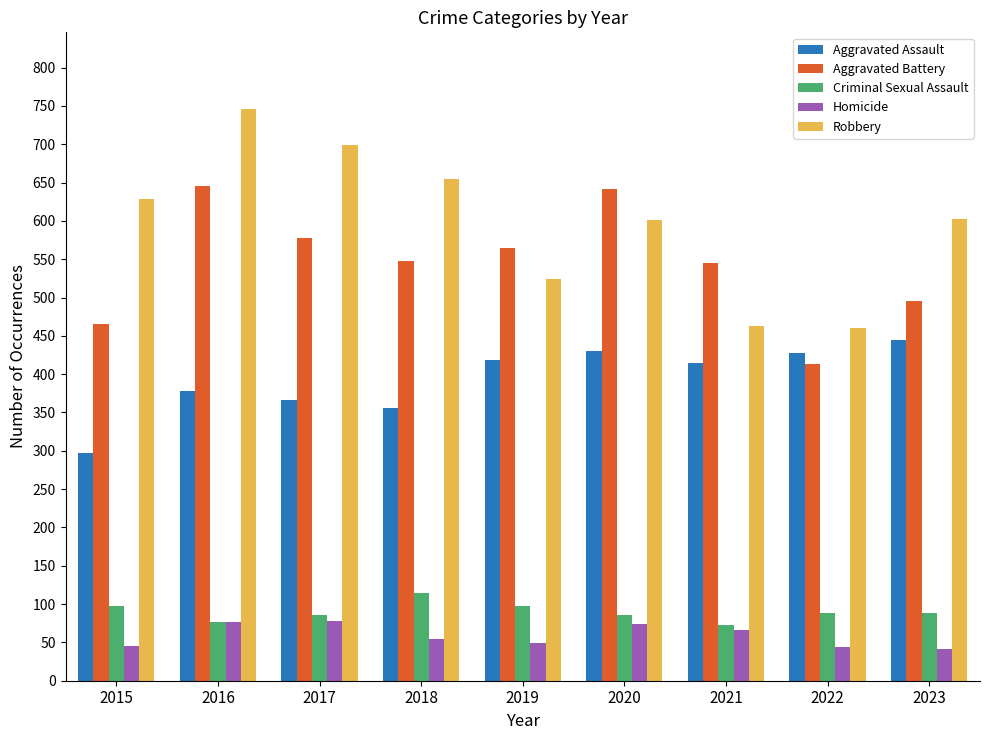

What is the approximate value of Robbery at 2022?

460